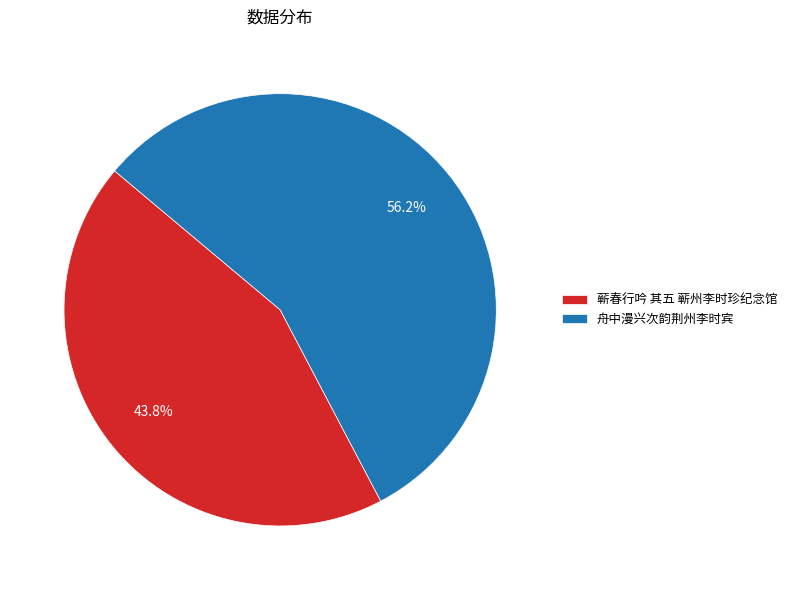

Rank the categories by value from lowest to highest.

蕲春行吟 其五 蕲州李时珍纪念馆, 舟中漫兴次韵荆州李时宾